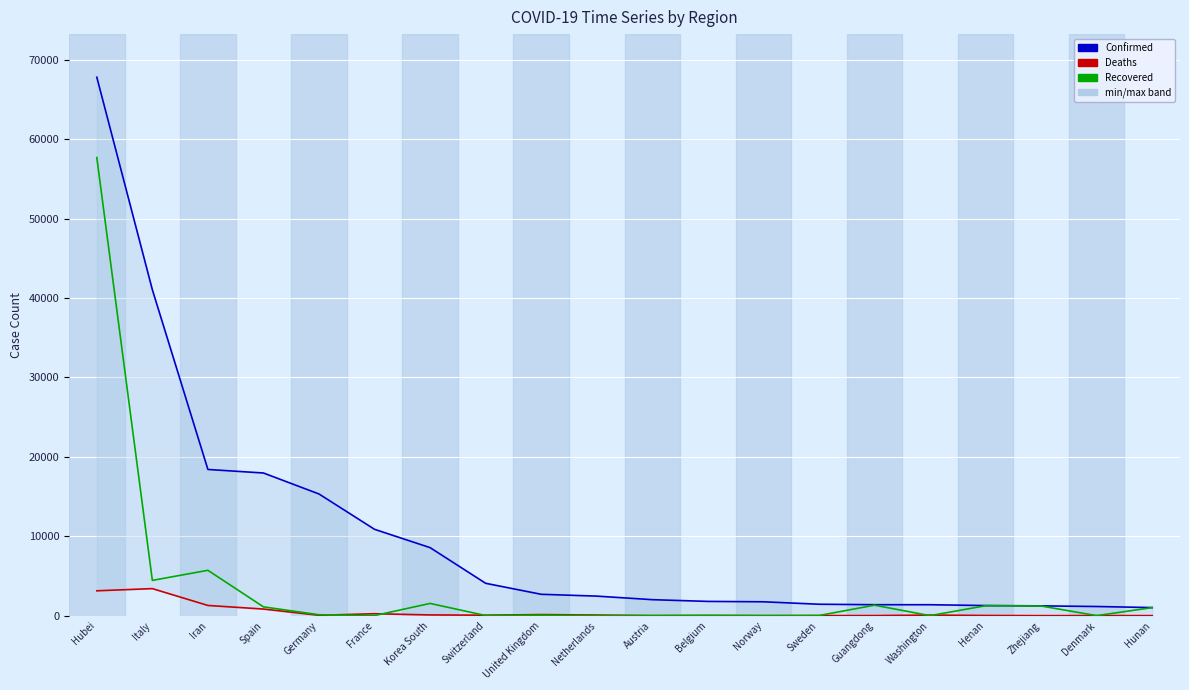

True or false: Confirmed has more than 1 points higher than both neighbors.

False